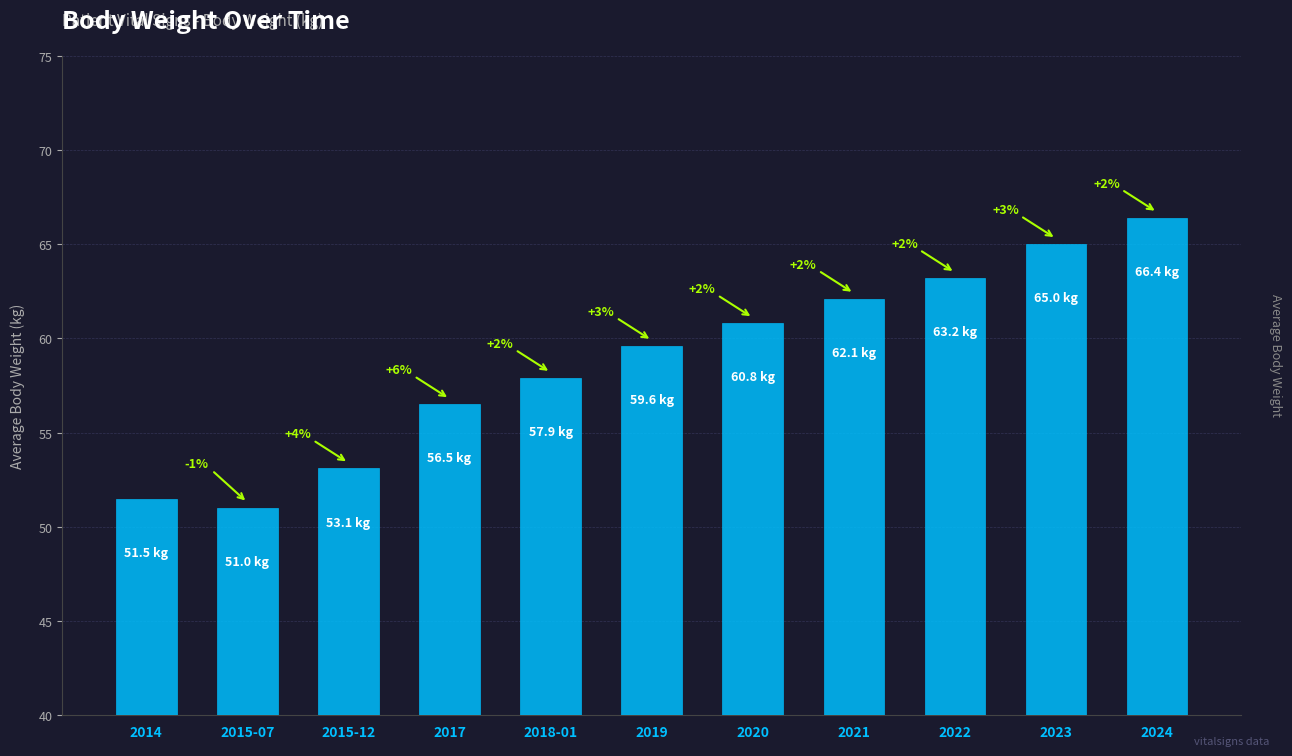

Reading right to left, transcribe all the data shown in this chart.

2024=66.4	2023=65.0	2022=63.2	2021=62.1	2020=60.8	2019=59.6	2018-01=57.9	2017=56.5	2015-12=53.1	2015-07=51.0	2014=51.5